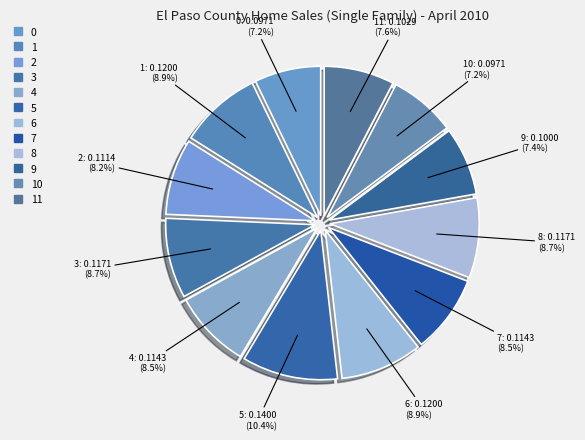

Is there any slice that represents more than half of the pie?

No